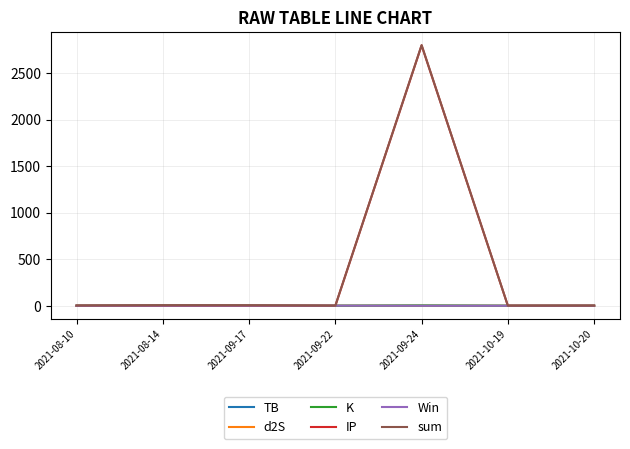

What is the maximum value shown in the chart?

2801.1